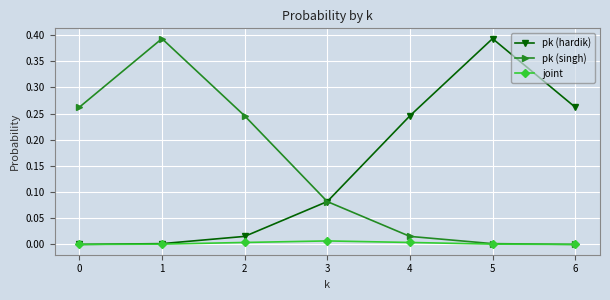

True or false: joint has more than 0 points higher than both neighbors.

True